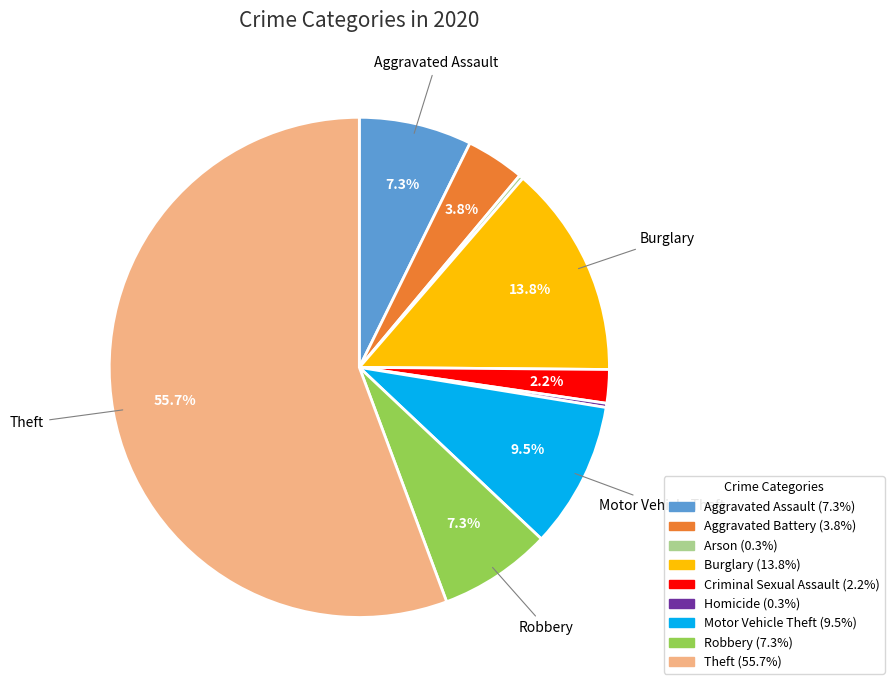

Is there a majority slice in this chart?

Yes